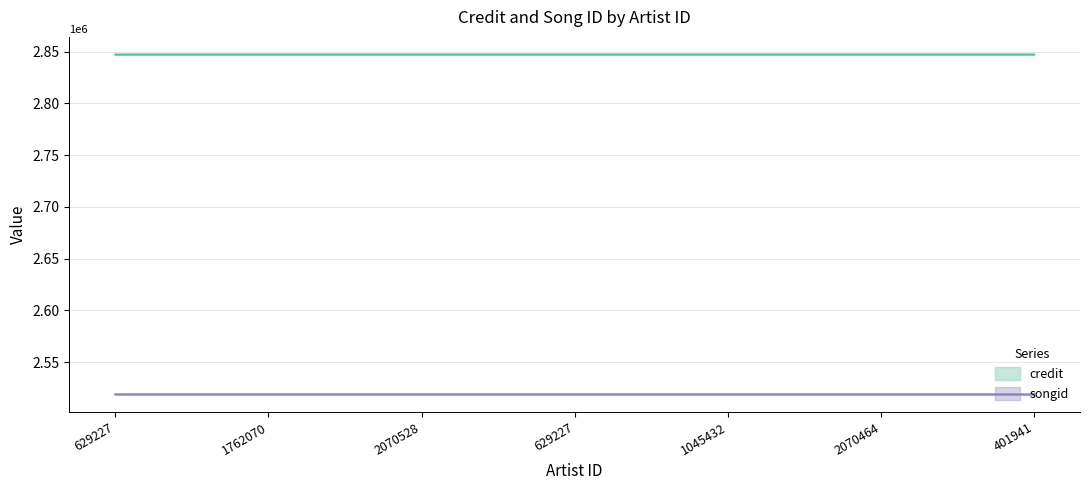

True or false: credit has more than 0 points higher than both neighbors.

False